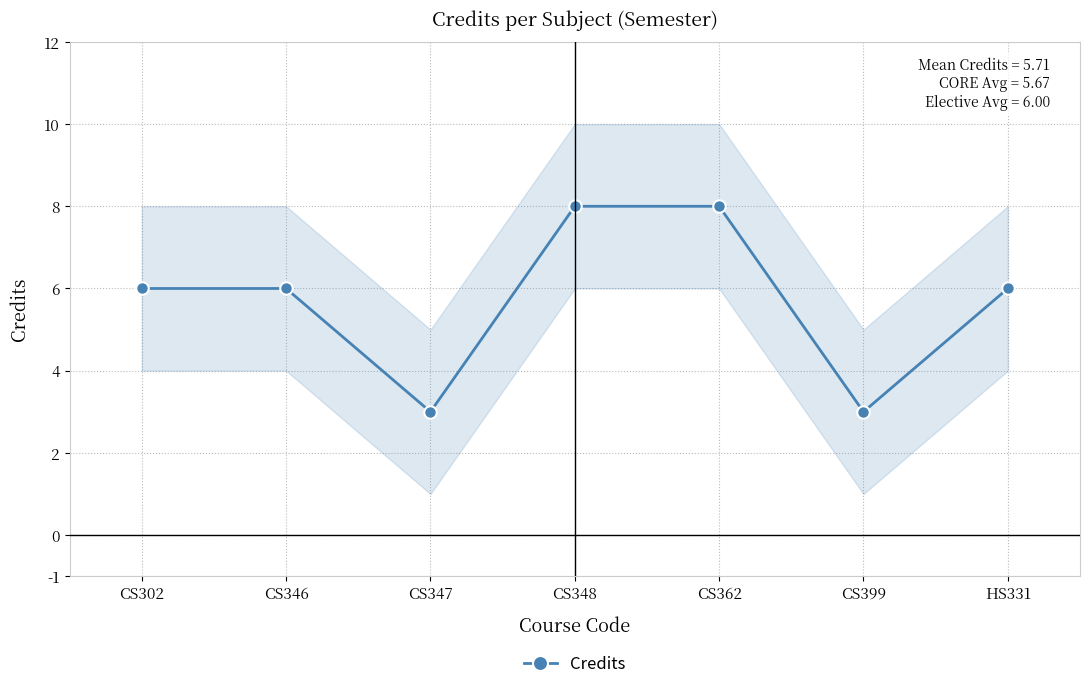

What is the sum of the values at HS331 and CS346?

12